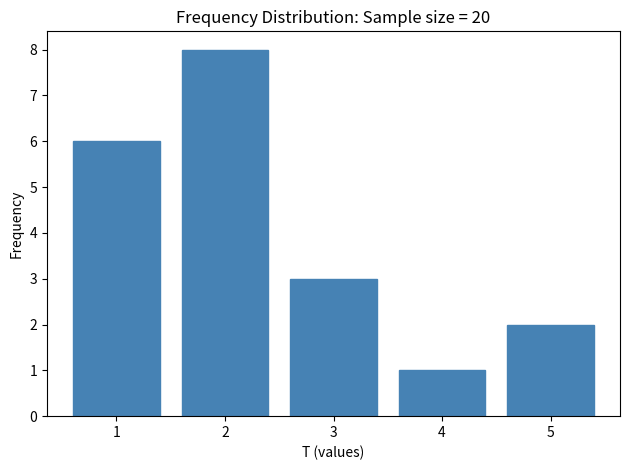

Reading left to right, list every bar in this chart as the range it spans on the x-axis followed by its height. The values are not printed on the chart, so give them approximately, as read against the axis.

0.5 to 1.5: 6
1.5 to 2.5: 8
2.5 to 3.5: 3
3.5 to 4.5: 1
4.5 to 5.5: 2